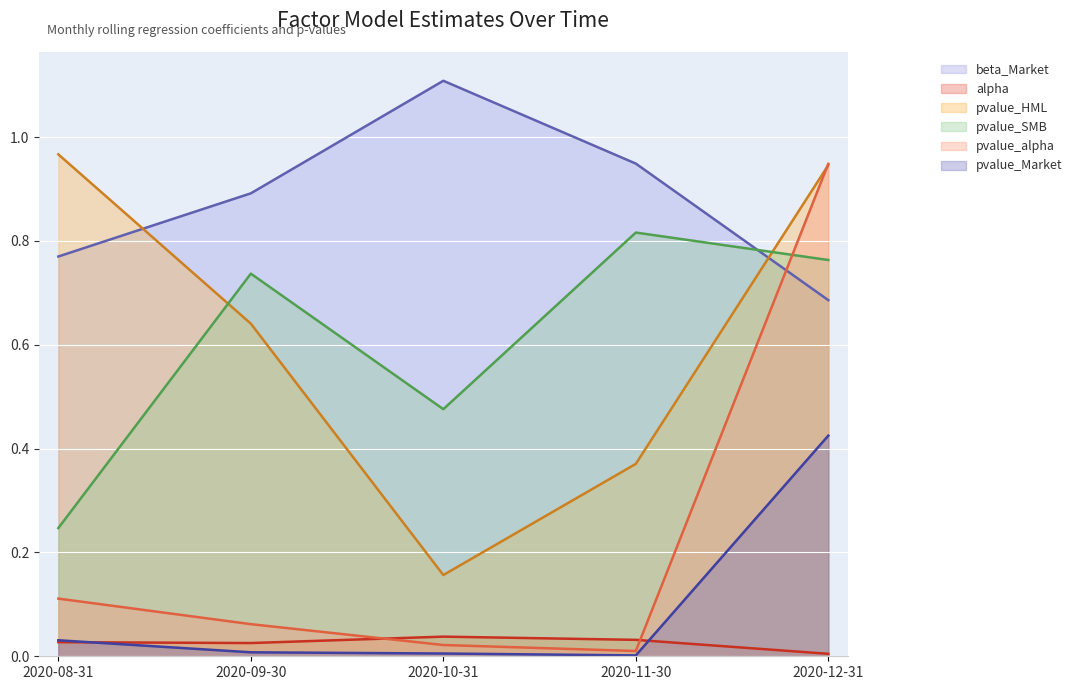

What position from the left is 2020-10-31?

3